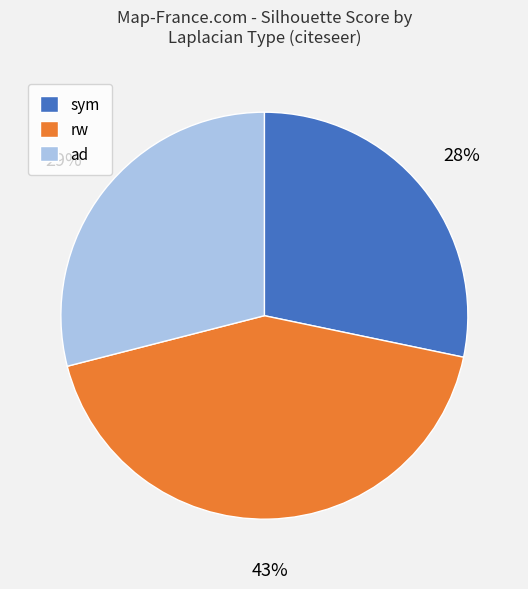

Which category has the biggest portion of the pie?

rw